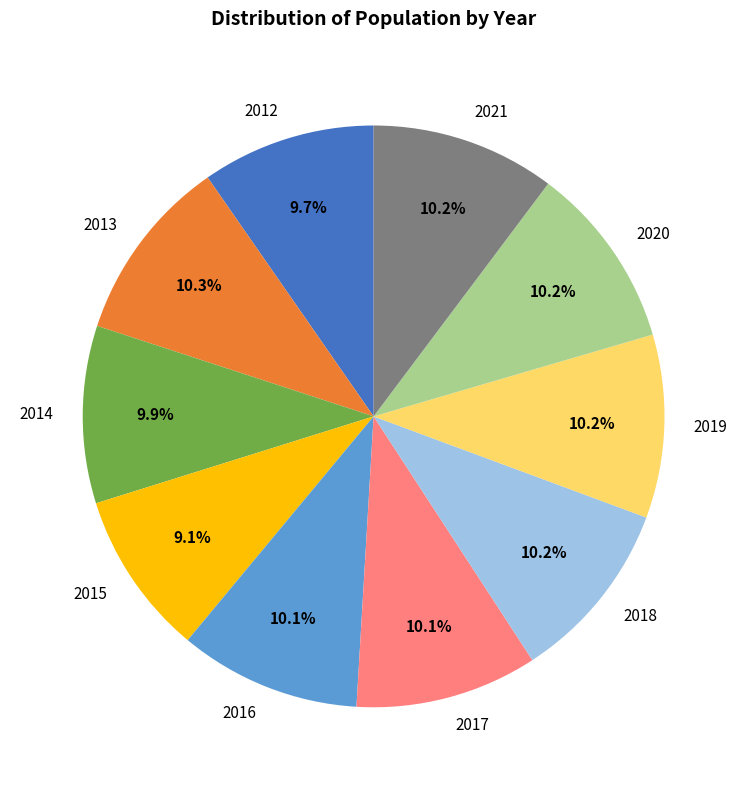

Does any single category account for the majority?

No